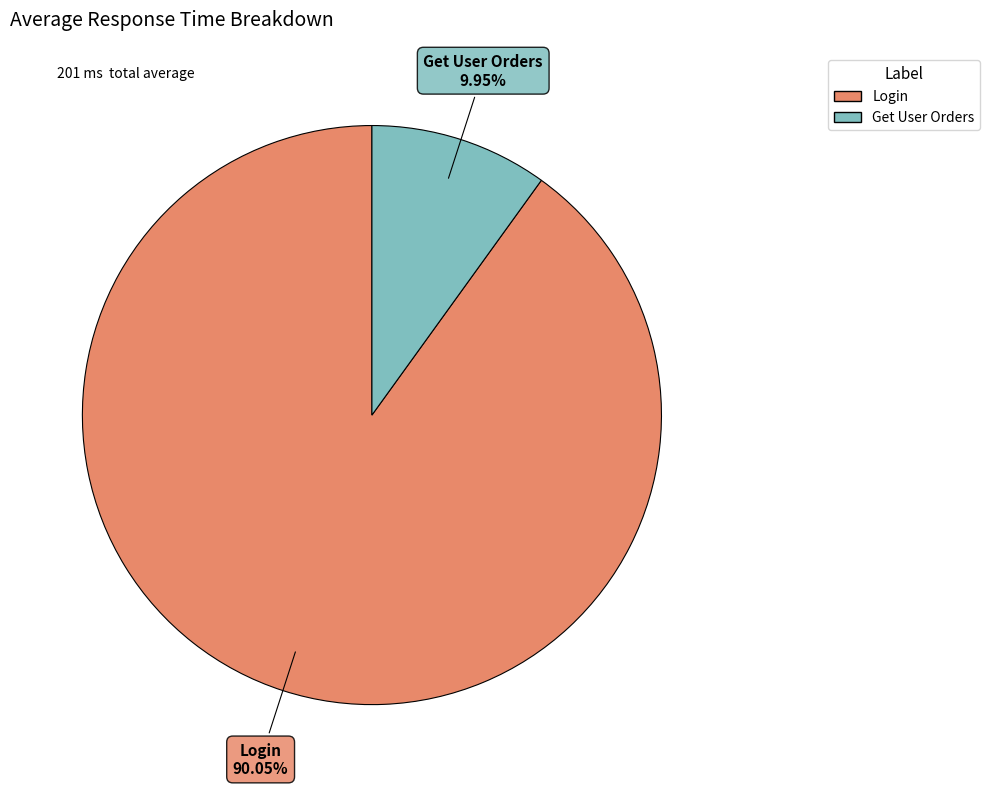

To the nearest percent, what is the average slice percentage?

50%